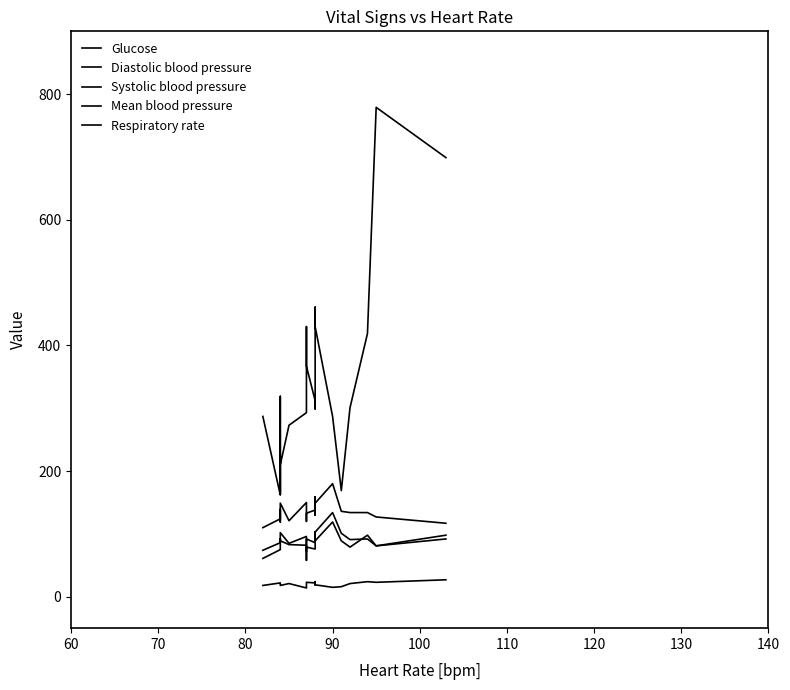

Reading left to right, what are all the values shown in this chart?

Glucose: 287	162	319	163	210	273	293	430	367	312	299	461	430	287	169	301	419	779	699
Diastolic blood pressure: 61	75	76	78	89	83	82	58	79	76	89	99	89	119	89	79	98	81	98
Systolic blood pressure: 110	124	139	119	149	121	150	120	133	138	159	130	149	180	136	134	134	127	117
Mean blood pressure: 74	86	92	88	102	85	96	72	92	86	103	91	103	134	101	91	92	81	92
Respiratory rate: 18	22	20	18	18	21	14	20	23	22	19	24	19	15	16	21	24	23	27